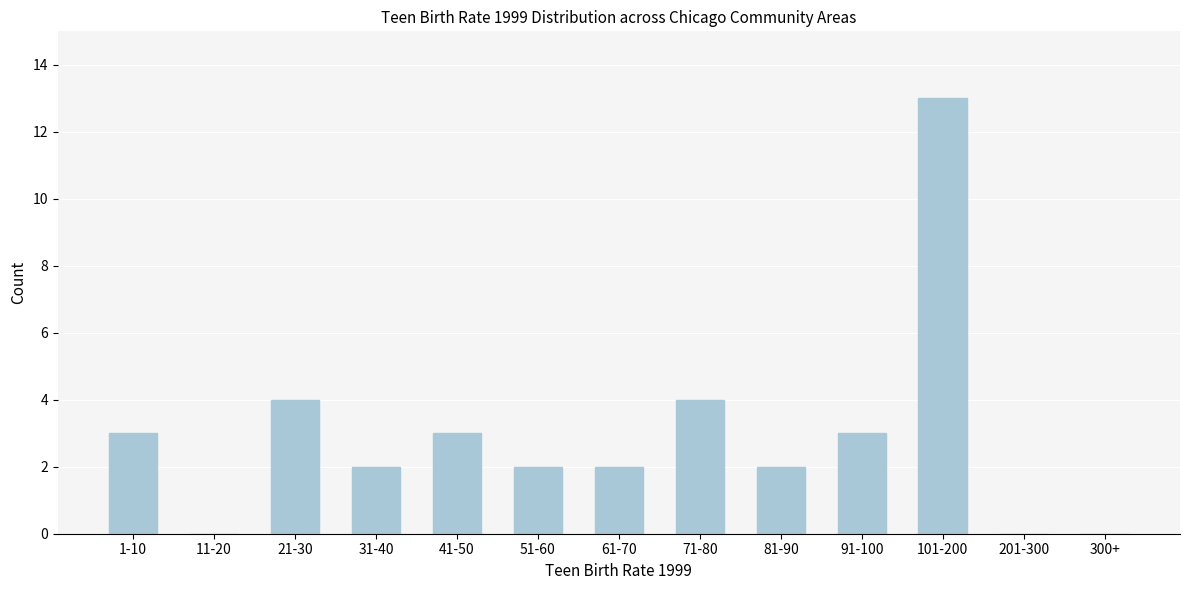

Reading left to right, list all the values displayed in this chart.

1-10=3	11-20=0	21-30=4	31-40=2	41-50=3	51-60=2	61-70=2	71-80=4	81-90=2	91-100=3	101-200=13	201-300=0	300+=0